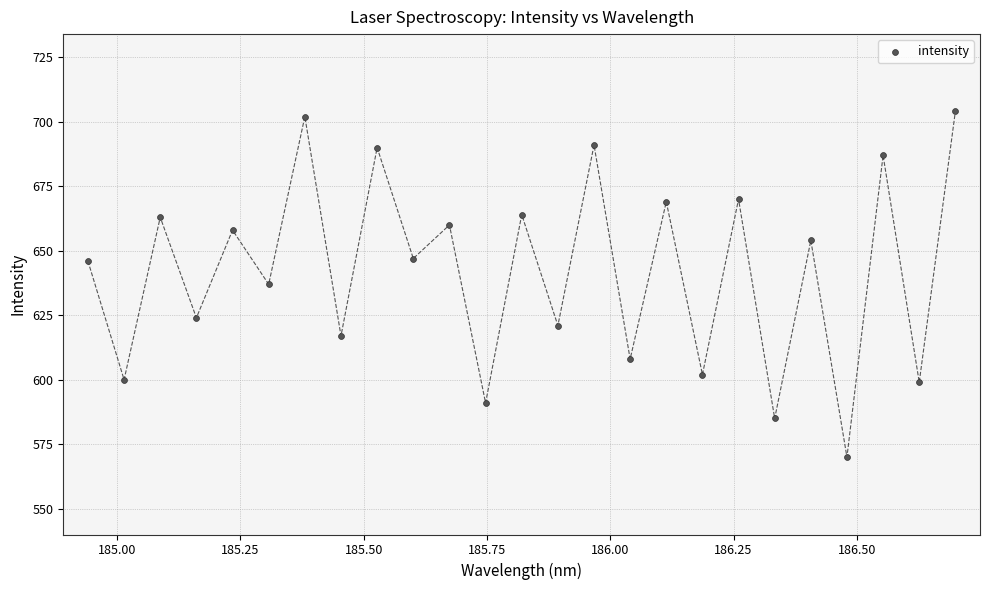

What is the range of Y values (max minus min)?

134